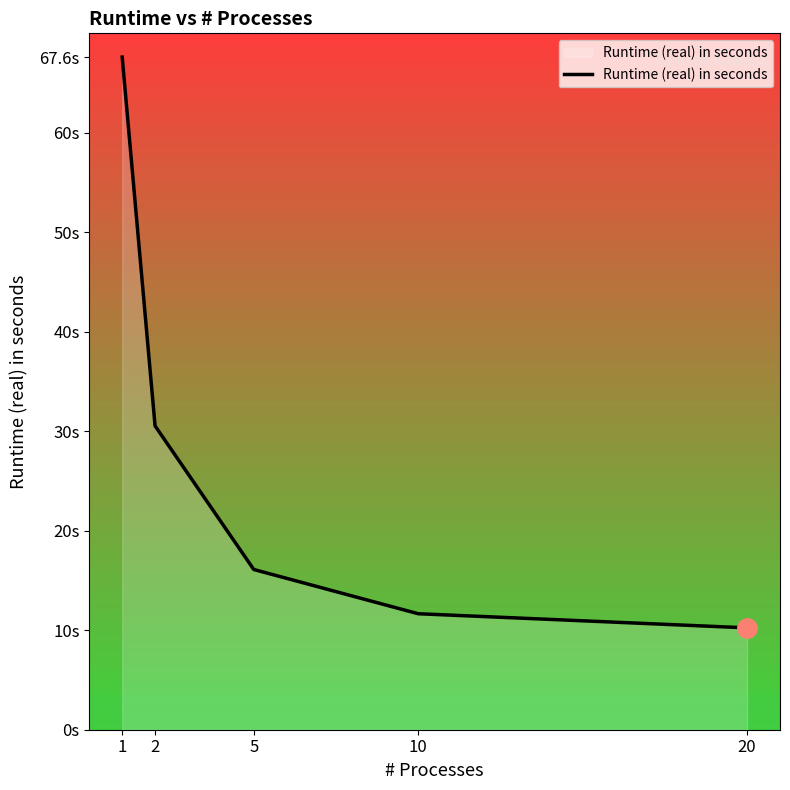

Is it true that the value at 10 is 17.7?

False